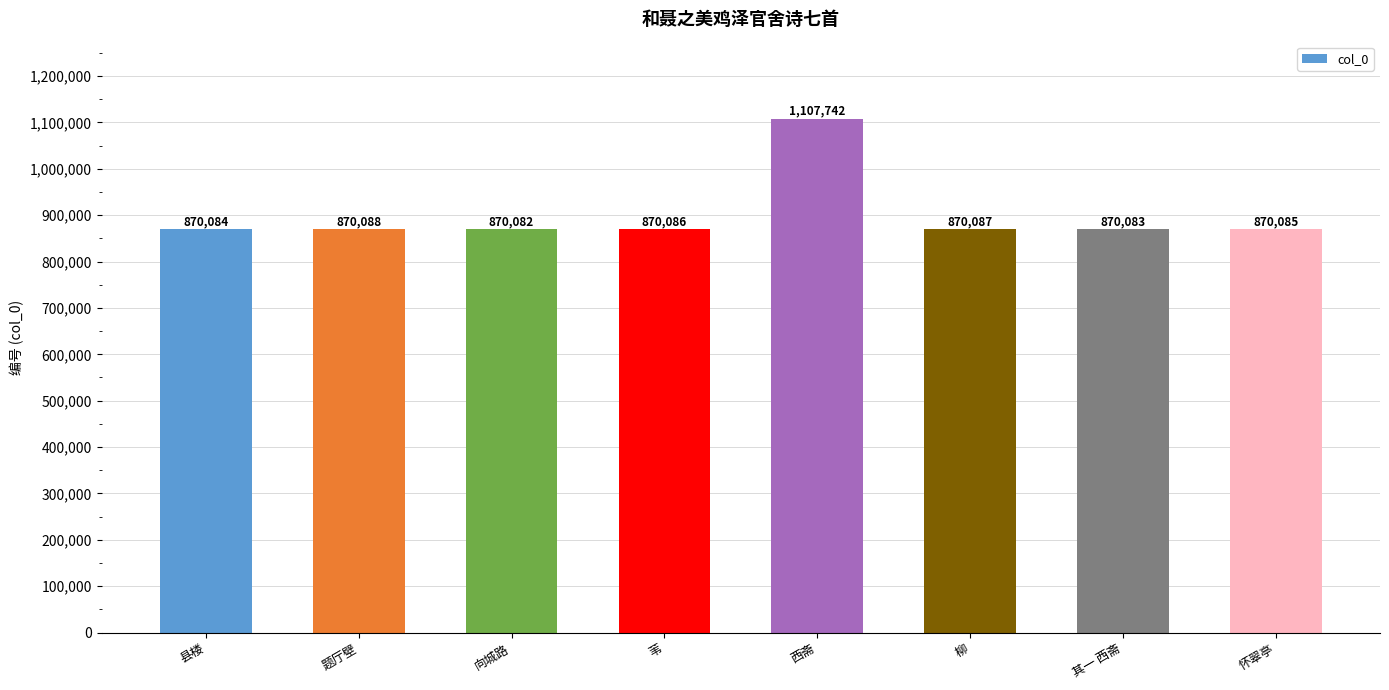

Rank the categories by value from highest to lowest.

西斋, 题厅壁, 柳, 苇, 怀翠亭, 县楼, 其一 西斋, 向城路